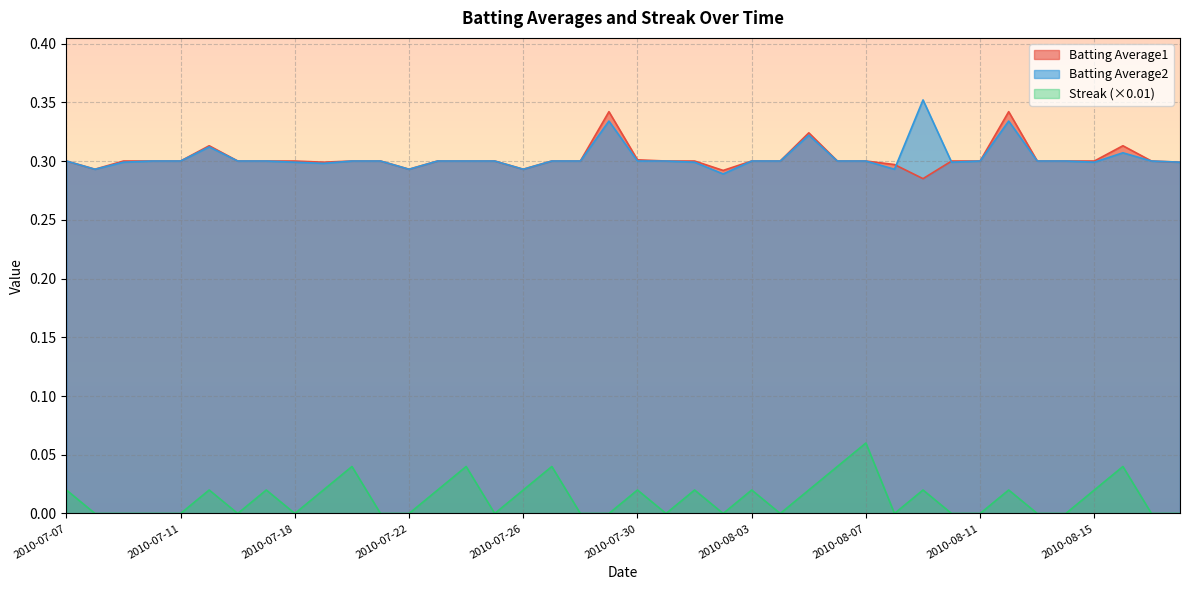

Reading left to right, transcribe all the data shown in this chart.

Batting Average1: 2010-07-07=0.3	2010-07-08=0.3	2010-07-09=0.3	2010-07-10=0.3	2010-07-11=0.3	2010-07-15=0.3	2010-07-16=0.3	2010-07-17=0.3	2010-07-18=0.3	2010-07-19=0.3	2010-07-20=0.3	2010-07-21=0.3	2010-07-22=0.3	2010-07-23=0.3	2010-07-24=0.3	2010-07-25=0.3	2010-07-26=0.3	2010-07-27=0.3	2010-07-28=0.3	2010-07-29=0.3	2010-07-30=0.3	2010-07-31=0.3	2010-08-01=0.3	2010-08-02=0.3	2010-08-03=0.3	2010-08-04=0.3	2010-08-05=0.3	2010-08-06=0.3	2010-08-07=0.3	2010-08-08=0.3	2010-08-09=0.3	2010-08-10=0.3	2010-08-11=0.3	2010-08-12=0.3	2010-08-13=0.3	2010-08-14=0.3	2010-08-15=0.3	2010-08-16=0.3	2010-08-17=0.3	2010-08-18=0.3
Batting Average2: 2010-07-07=0.3	2010-07-08=0.3	2010-07-09=0.3	2010-07-10=0.3	2010-07-11=0.3	2010-07-15=0.3	2010-07-16=0.3	2010-07-17=0.3	2010-07-18=0.3	2010-07-19=0.3	2010-07-20=0.3	2010-07-21=0.3	2010-07-22=0.3	2010-07-23=0.3	2010-07-24=0.3	2010-07-25=0.3	2010-07-26=0.3	2010-07-27=0.3	2010-07-28=0.3	2010-07-29=0.3	2010-07-30=0.3	2010-07-31=0.3	2010-08-01=0.3	2010-08-02=0.3	2010-08-03=0.3	2010-08-04=0.3	2010-08-05=0.3	2010-08-06=0.3	2010-08-07=0.3	2010-08-08=0.3	2010-08-09=0.4	2010-08-10=0.3	2010-08-11=0.3	2010-08-12=0.3	2010-08-13=0.3	2010-08-14=0.3	2010-08-15=0.3	2010-08-16=0.3	2010-08-17=0.3	2010-08-18=0.3
Streak: 2010-07-07=0.0	2010-07-08=0.0	2010-07-09=0.0	2010-07-10=0.0	2010-07-11=0.0	2010-07-15=0.0	2010-07-16=0.0	2010-07-17=0.0	2010-07-18=0.0	2010-07-19=0.0	2010-07-20=0.0	2010-07-21=0.0	2010-07-22=0.0	2010-07-23=0.0	2010-07-24=0.0	2010-07-25=0.0	2010-07-26=0.0	2010-07-27=0.0	2010-07-28=0.0	2010-07-29=0.0	2010-07-30=0.0	2010-07-31=0.0	2010-08-01=0.0	2010-08-02=0.0	2010-08-03=0.0	2010-08-04=0.0	2010-08-05=0.0	2010-08-06=0.0	2010-08-07=0.1	2010-08-08=0.0	2010-08-09=0.0	2010-08-10=0.0	2010-08-11=0.0	2010-08-12=0.0	2010-08-13=0.0	2010-08-14=0.0	2010-08-15=0.0	2010-08-16=0.0	2010-08-17=0.0	2010-08-18=0.0